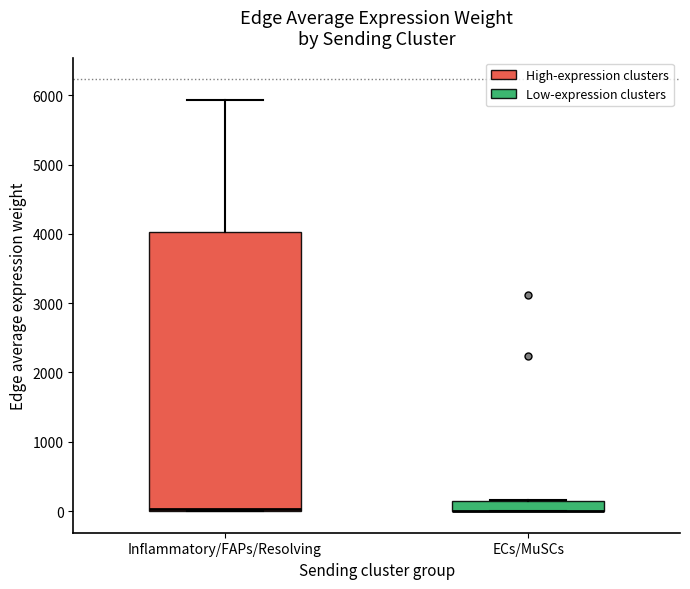

Reading left to right, transcribe this box plot: for each box, give where its median line is, the range the box spans, and where its two whiskers end, as read against the y-axis. The values are not printed on the chart, so give them approximately, as read against the axis.

Inflammatory/FAPs/Resolving: median 0 (drawn on the box's lower edge), box 0 to 4000, whiskers 0 to 5900
ECs/MuSCs: median 0 (drawn on the box's lower edge), box 0 to 200, whiskers 0 to 200